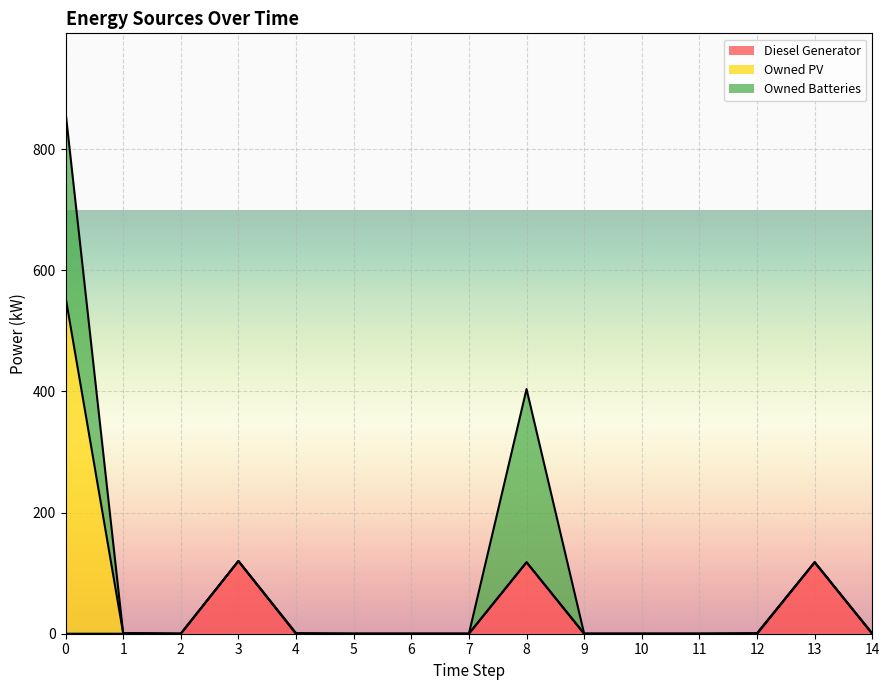

The Owned Batteries series shows 195 at 14. True or false?

False